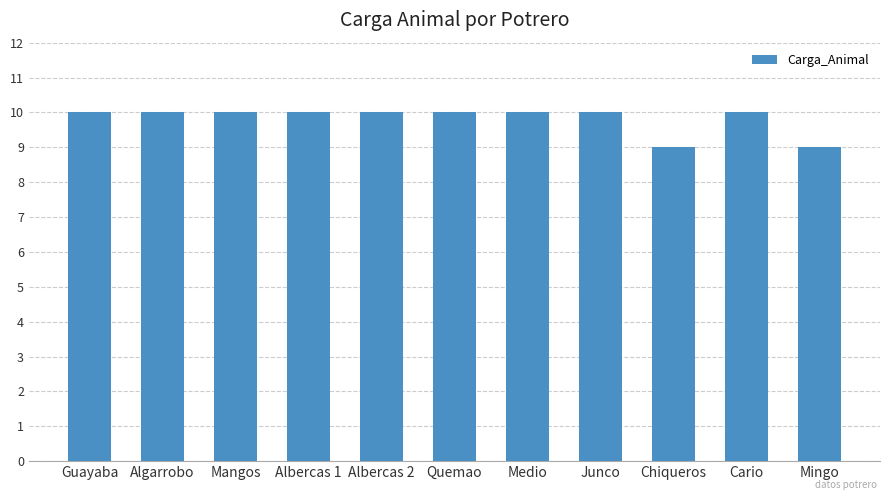

What is the maximum value shown in the chart?

10